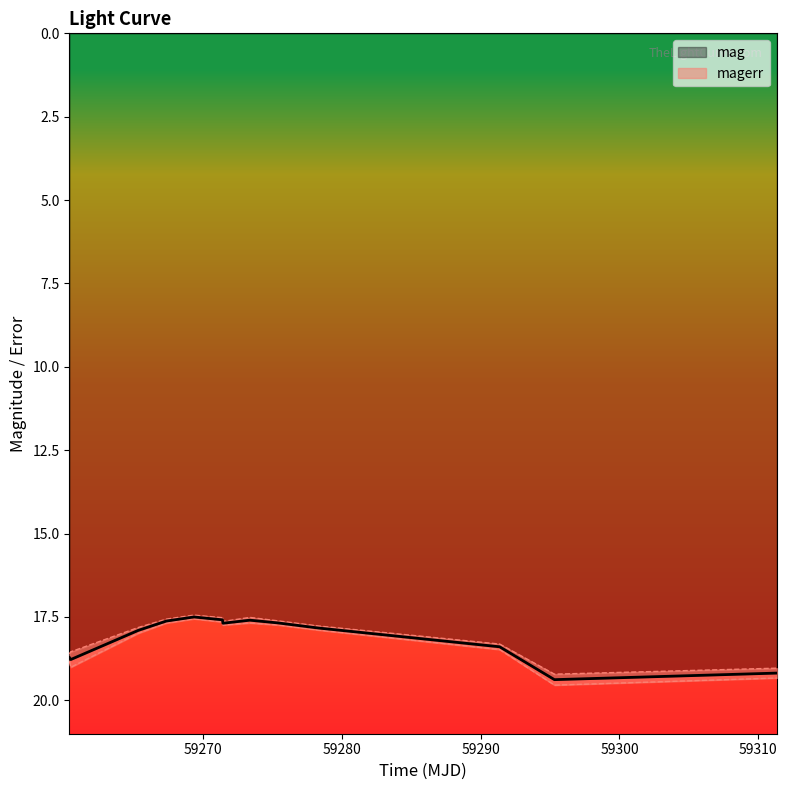

What is the lowest value of the mag series?

17.5